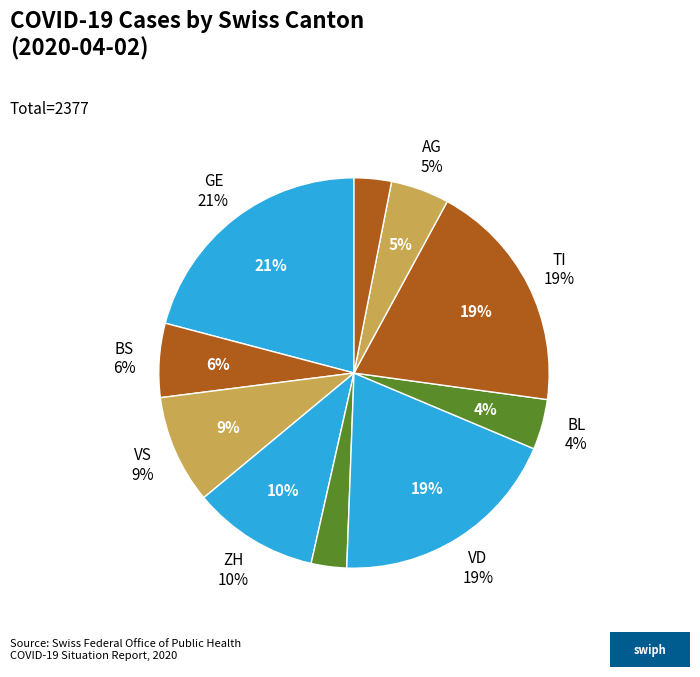

Does VD represent more than half of the total?

No